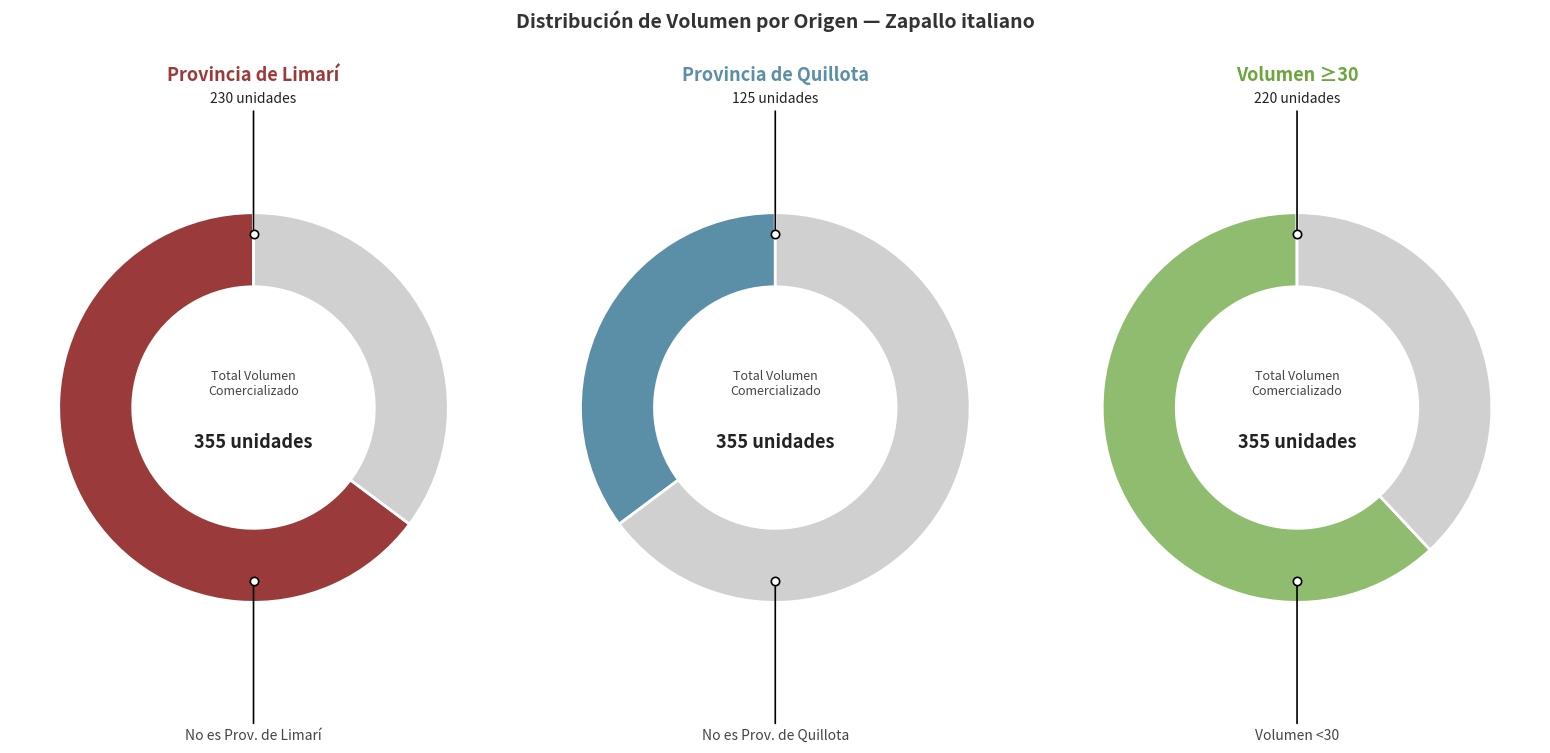

Does 20 represent more than half of the total?

No